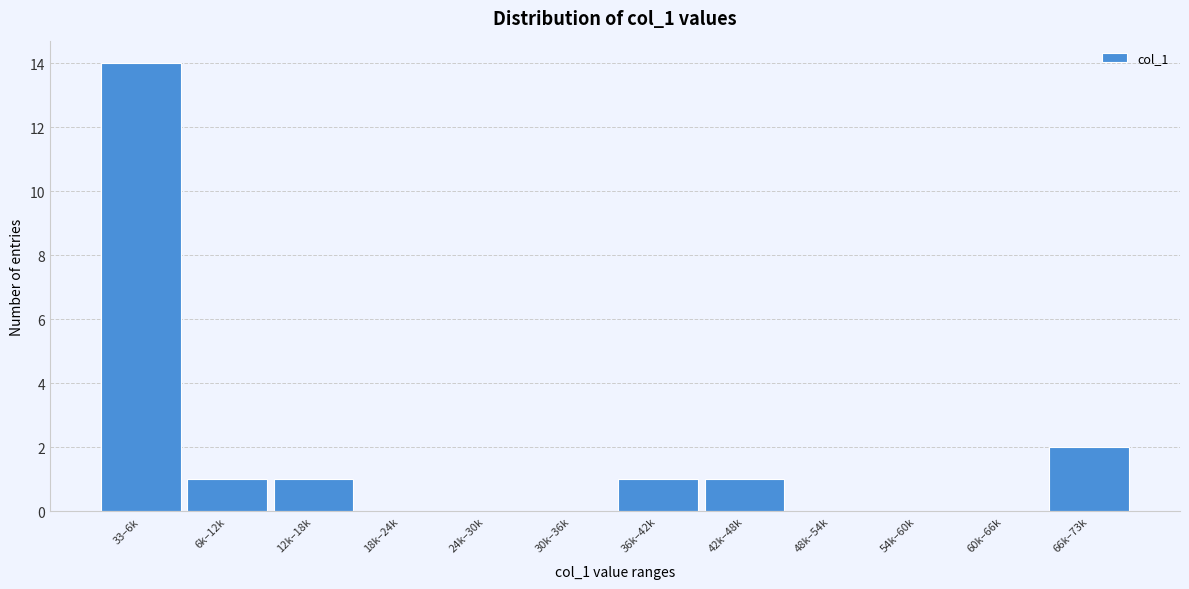

Reading left to right, transcribe all the data shown in this chart.

33–6k=14	6k–12k=1	12k–18k=1	18k–24k=0	24k–30k=0	30k–36k=0	36k–42k=1	42k–48k=1	48k–54k=0	54k–60k=0	60k–66k=0	66k–73k=2